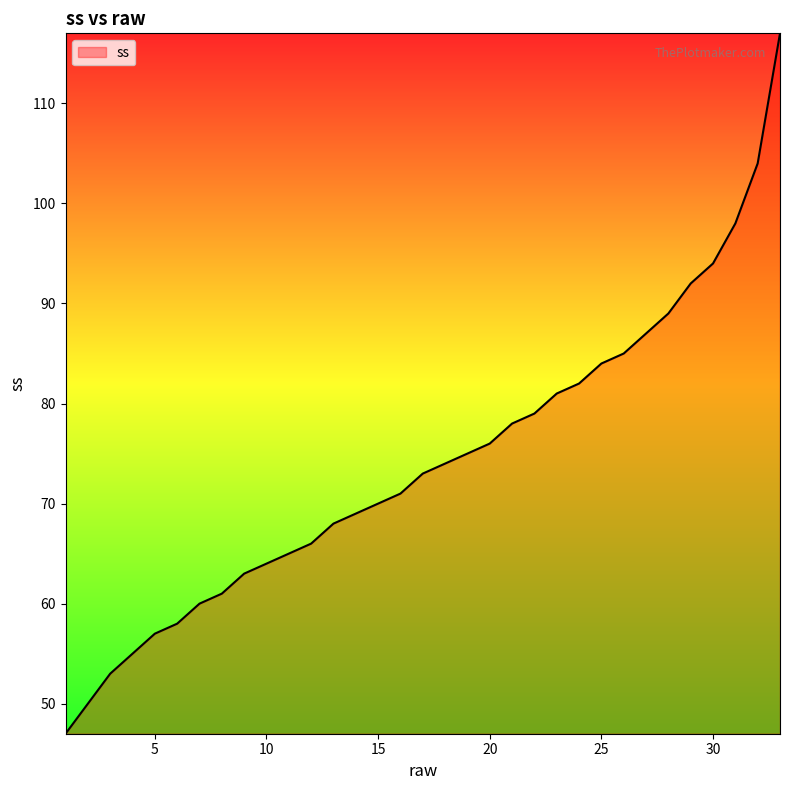

What is the smallest value displayed?

47